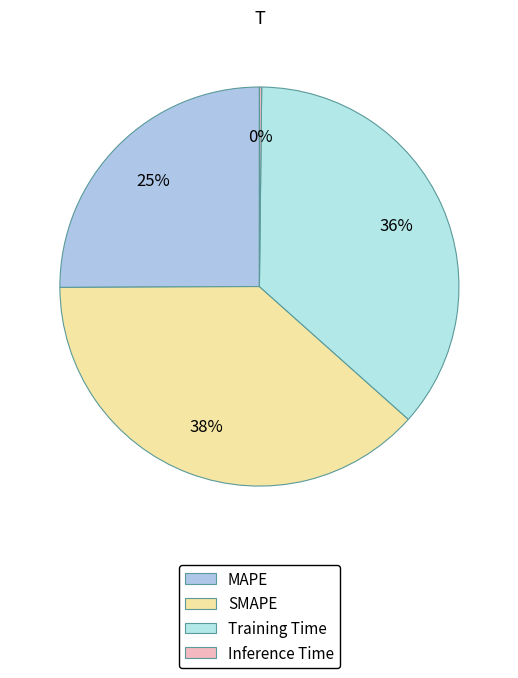

To the nearest percent, what percentage of the pie is MAPE?

25%